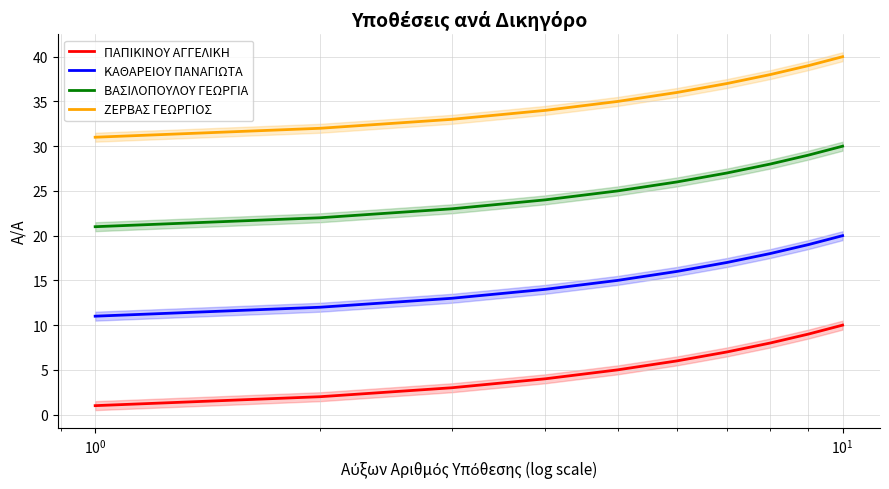

What is the average value of the ΖΕΡΒΑΣ ΓΕΩΡΓΙΟΣ series?

36